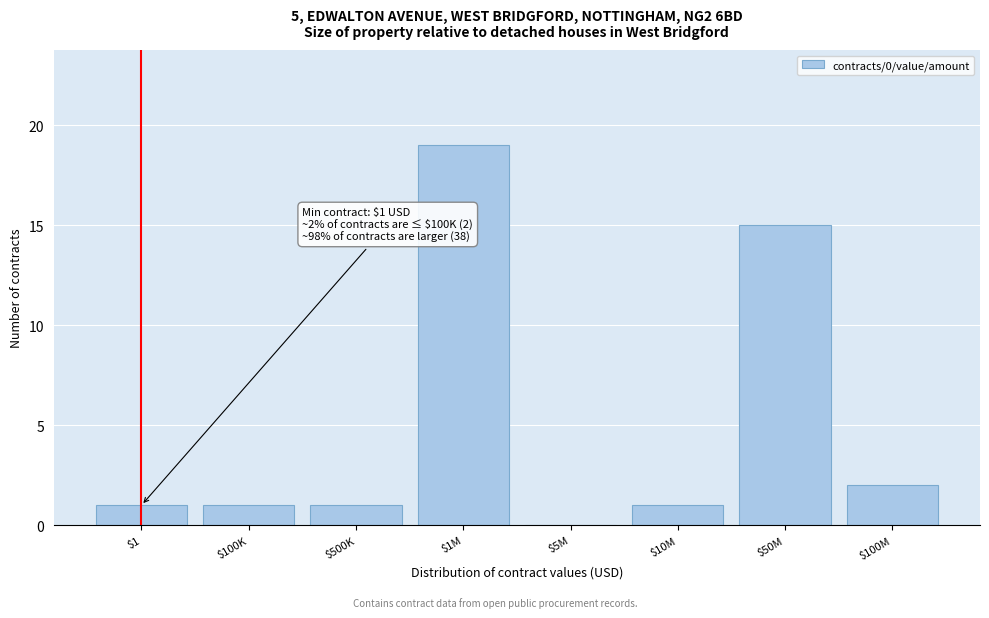

What is the sum of all values?

40